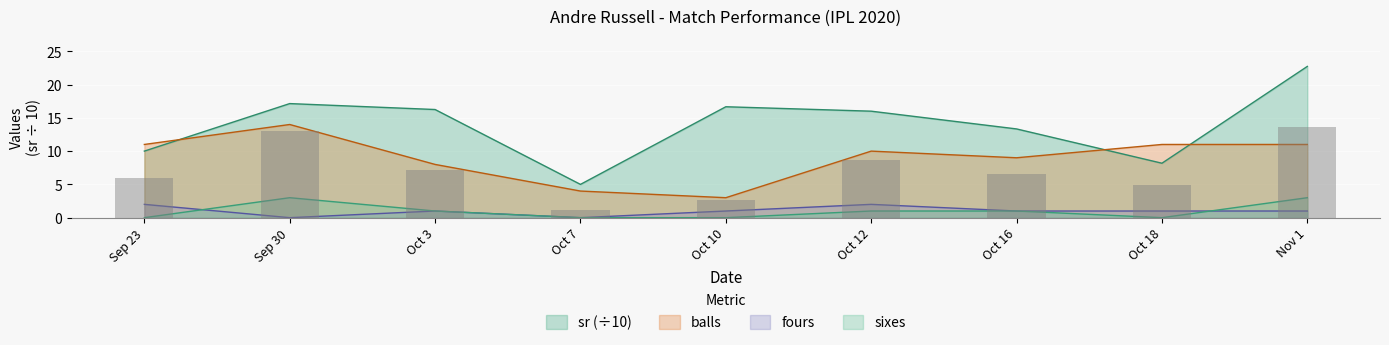

What is the spread (max minus min) of values at Oct 7?

5.0